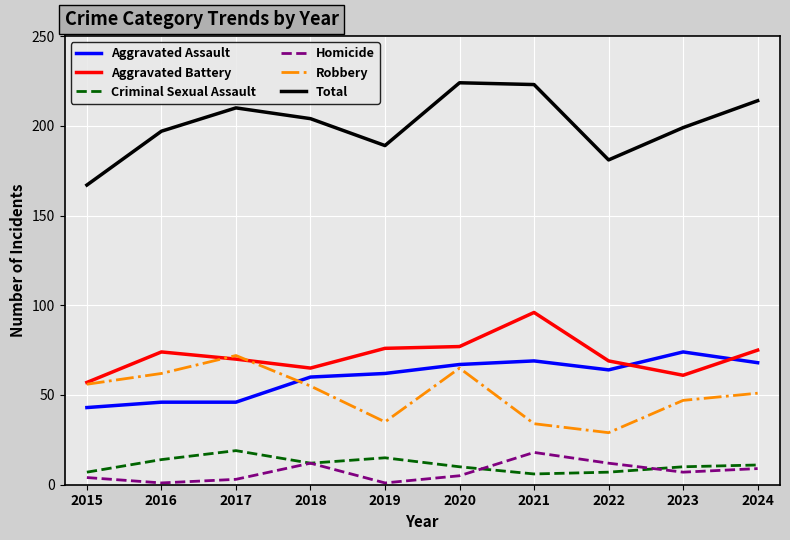

Is it true that Homicide equals 4 at 2015?

True